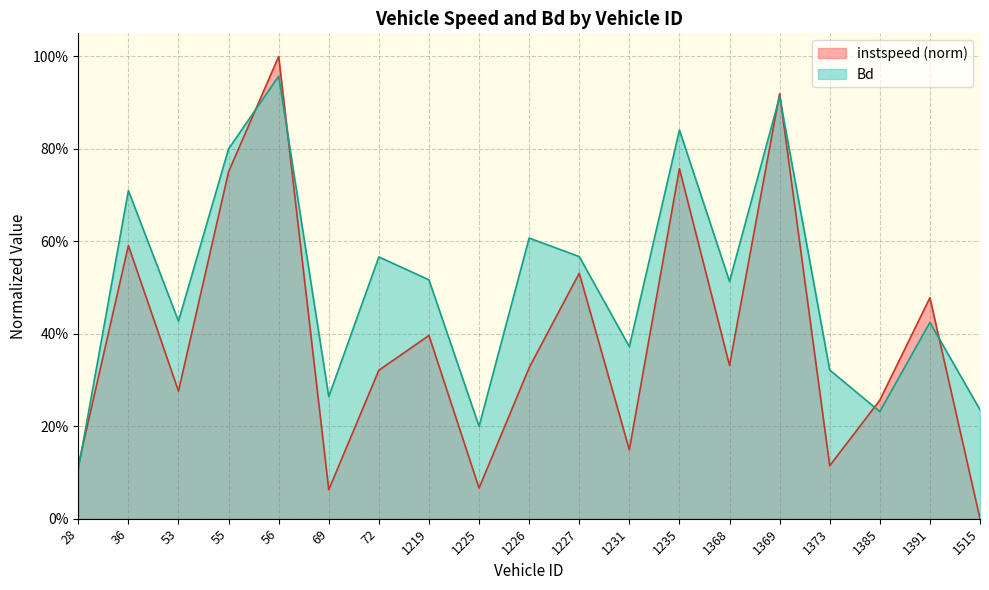

Between 72 and 55, which is larger?

55